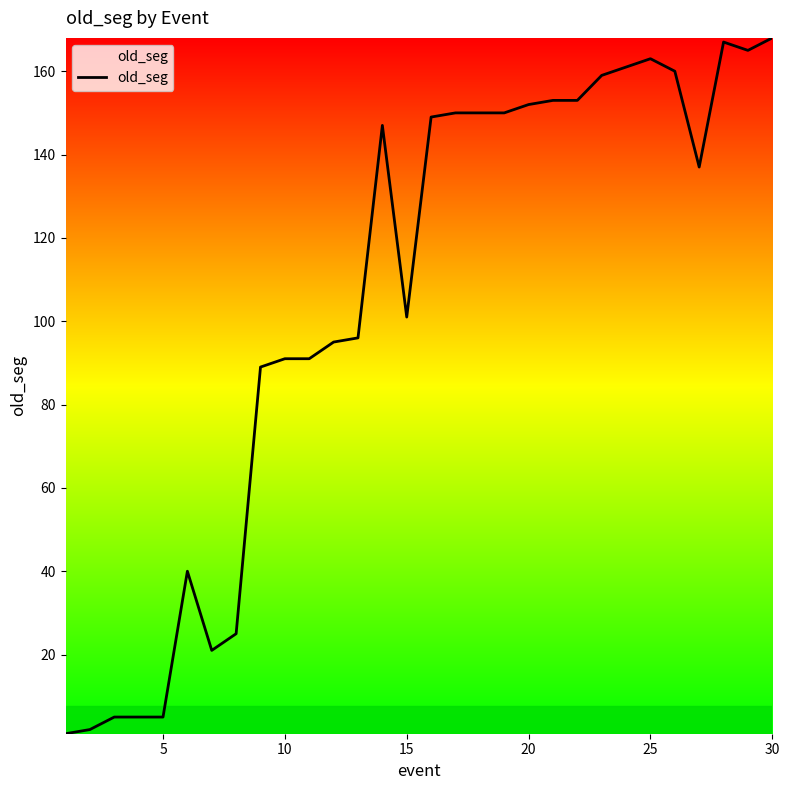

What is the difference between the second highest and minimum values?

166